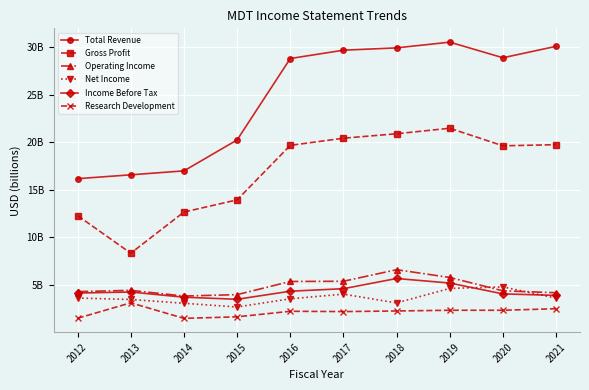

At which label does Research Development first exceed 2?

2013